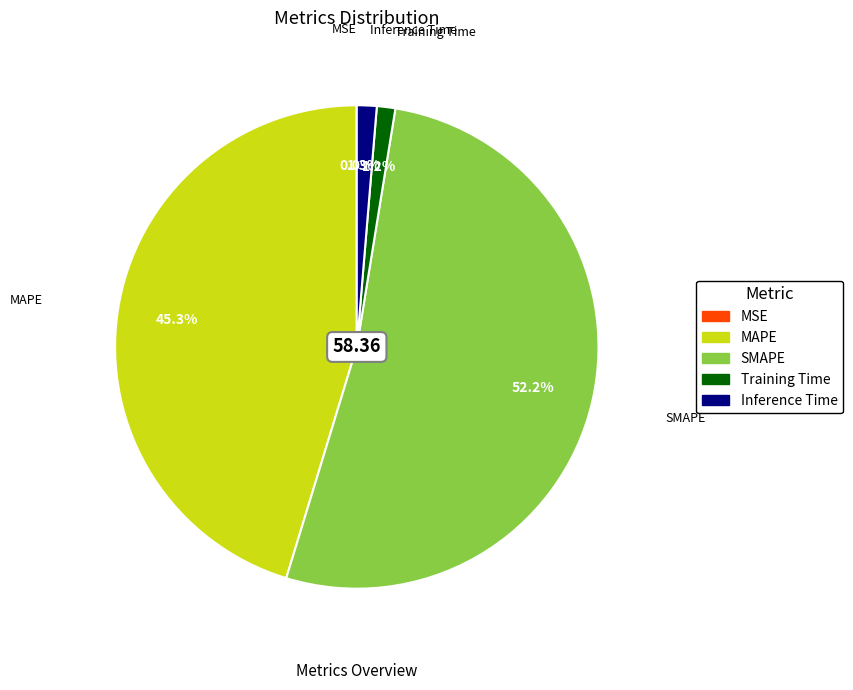

To the nearest percent, what is the average slice percentage?

20%